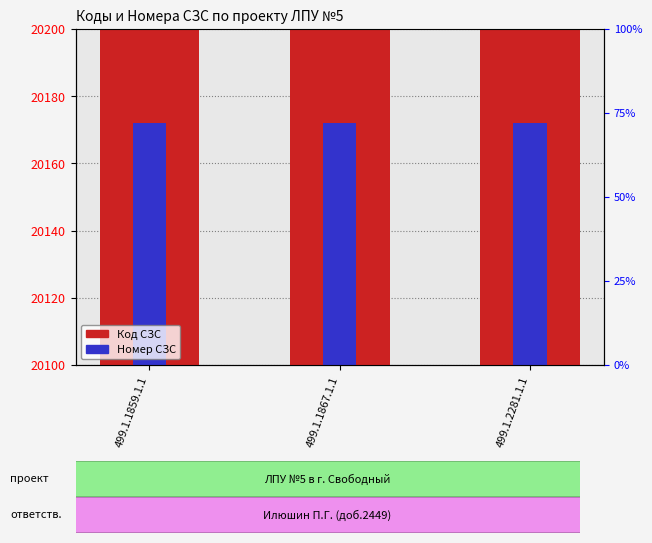

What is the spread (max minus min) of values at 499.1.1859.1.1?

20090